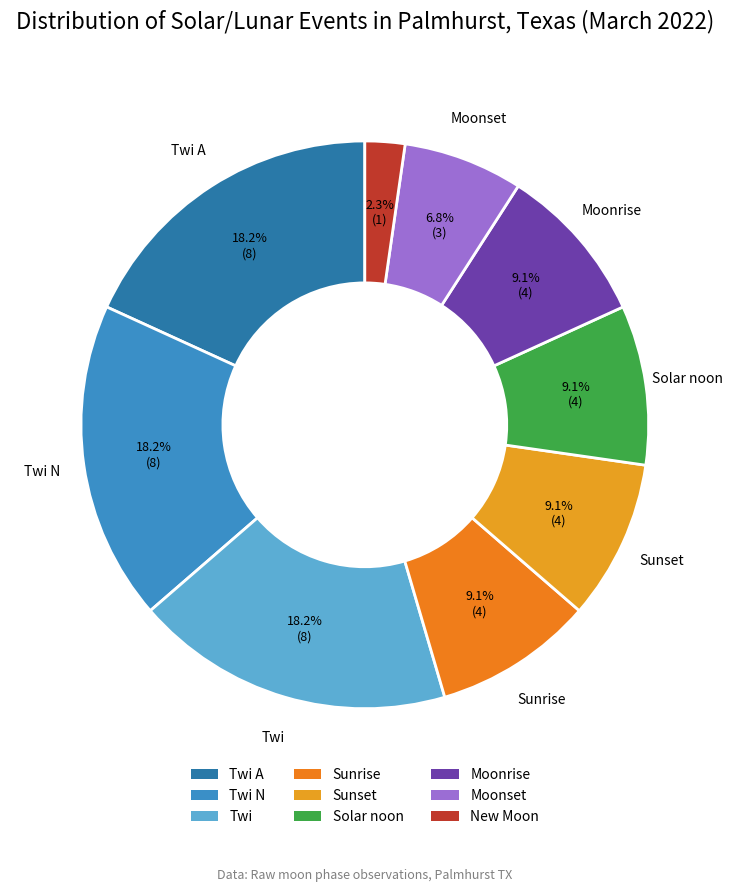

Count the number of slices in the pie.

9